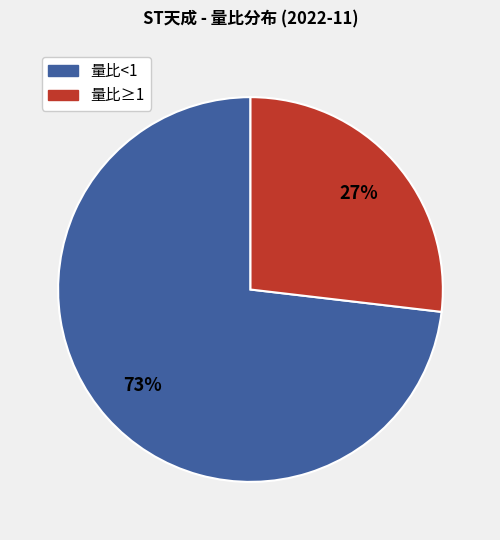

Is there any slice that represents more than half of the pie?

Yes